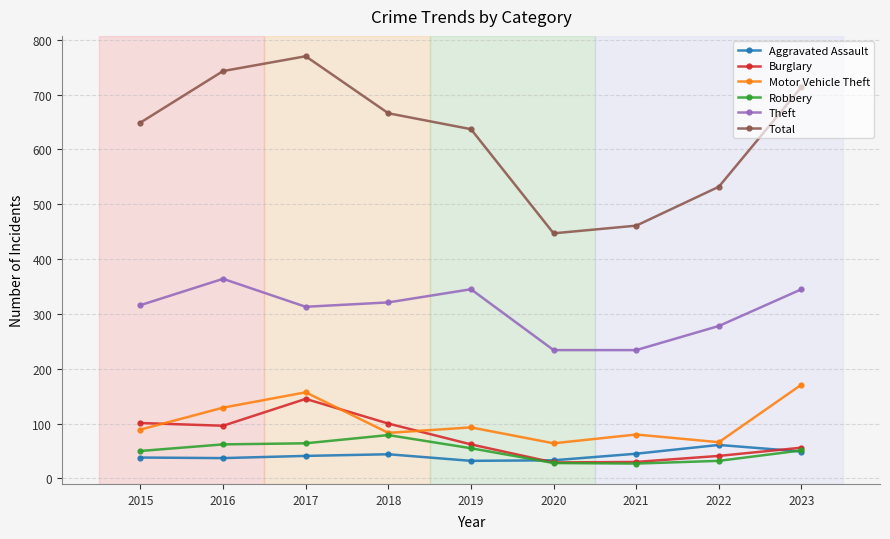

What is the average value of the Total series?

624